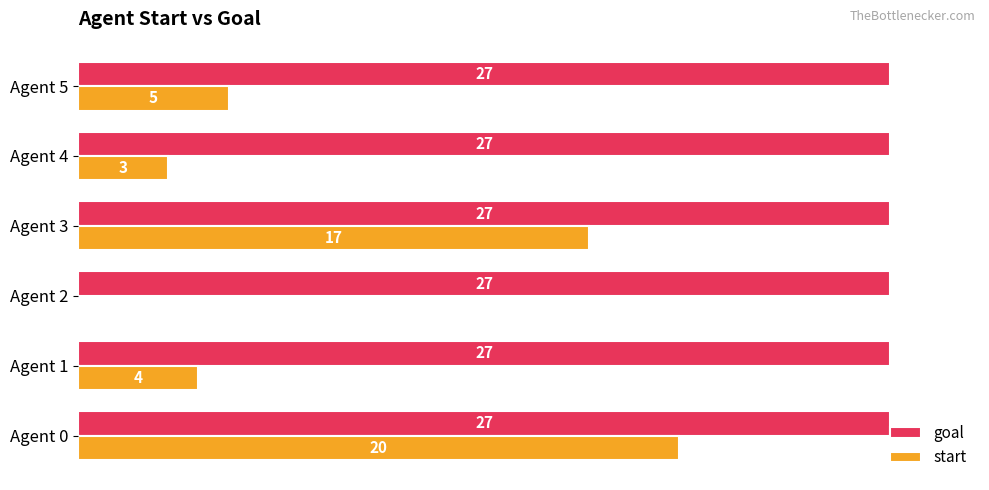

What is the sum of the start values at Agent 2 and Agent 1?

4